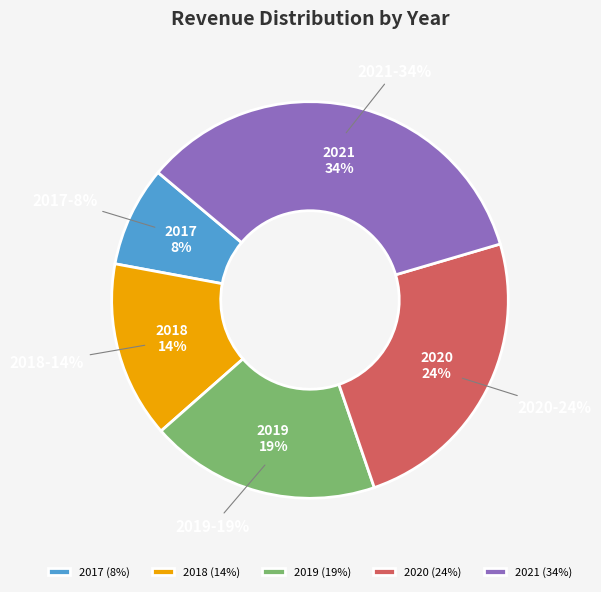

Between 2021 and 2019, which is larger?

2021